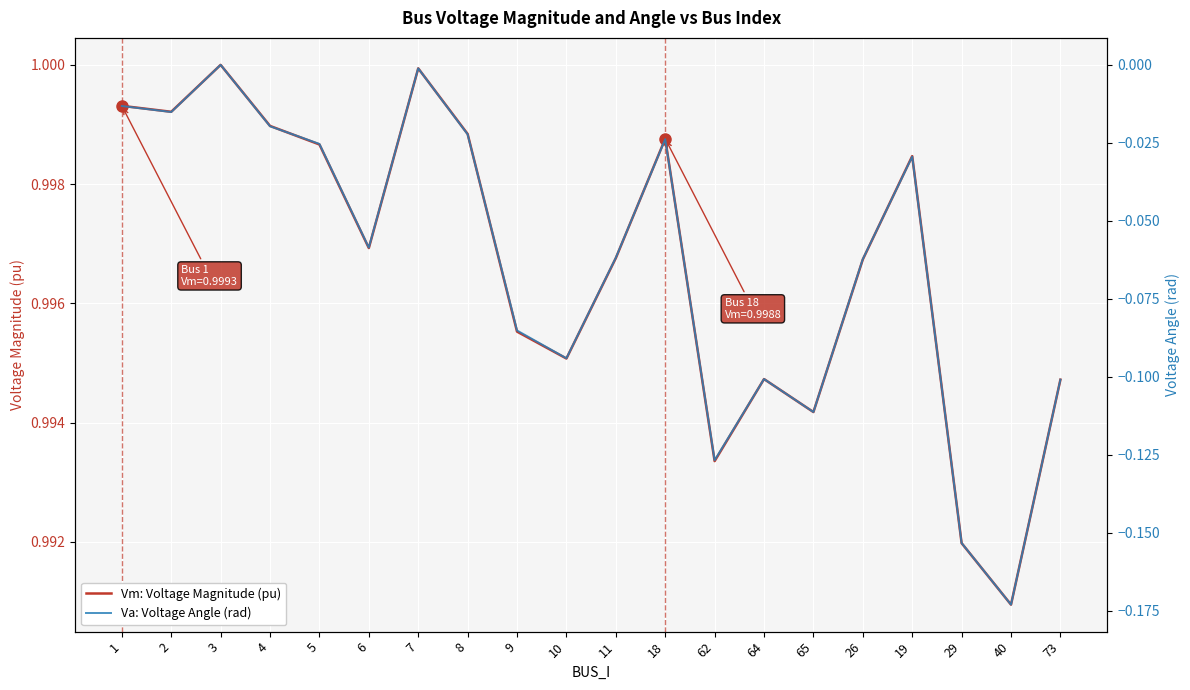

What is the sum of all Va: Voltage Angle (rad) values?

-1.3